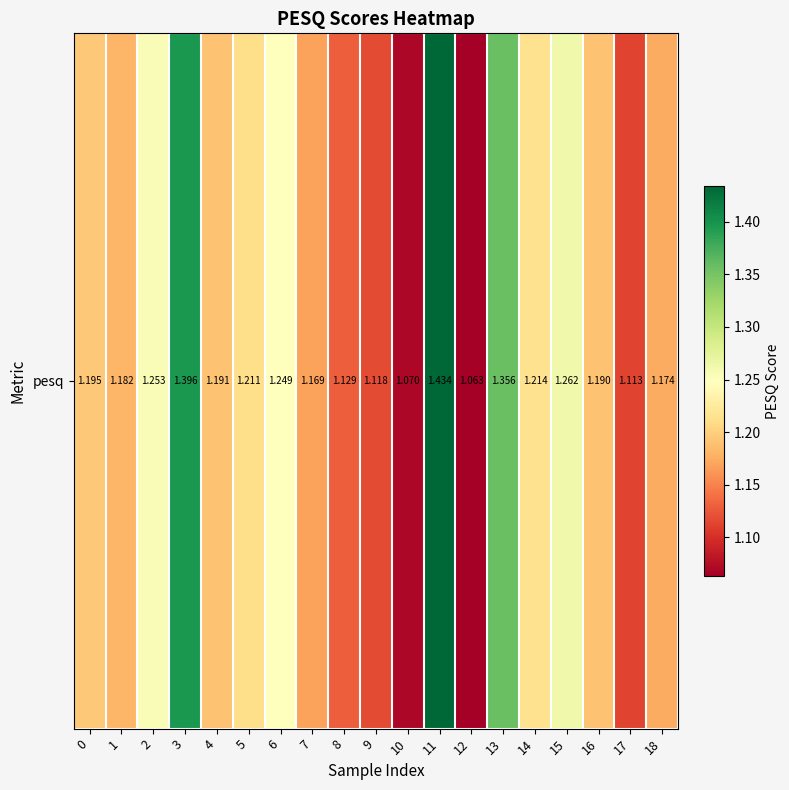

Approximately how many times larger is the value at 14 compared to 9?

1.1